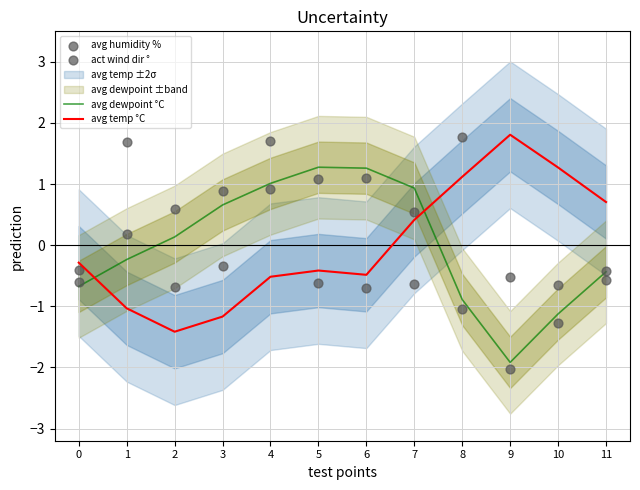

At how many categories does at least one series exceed 0?

11